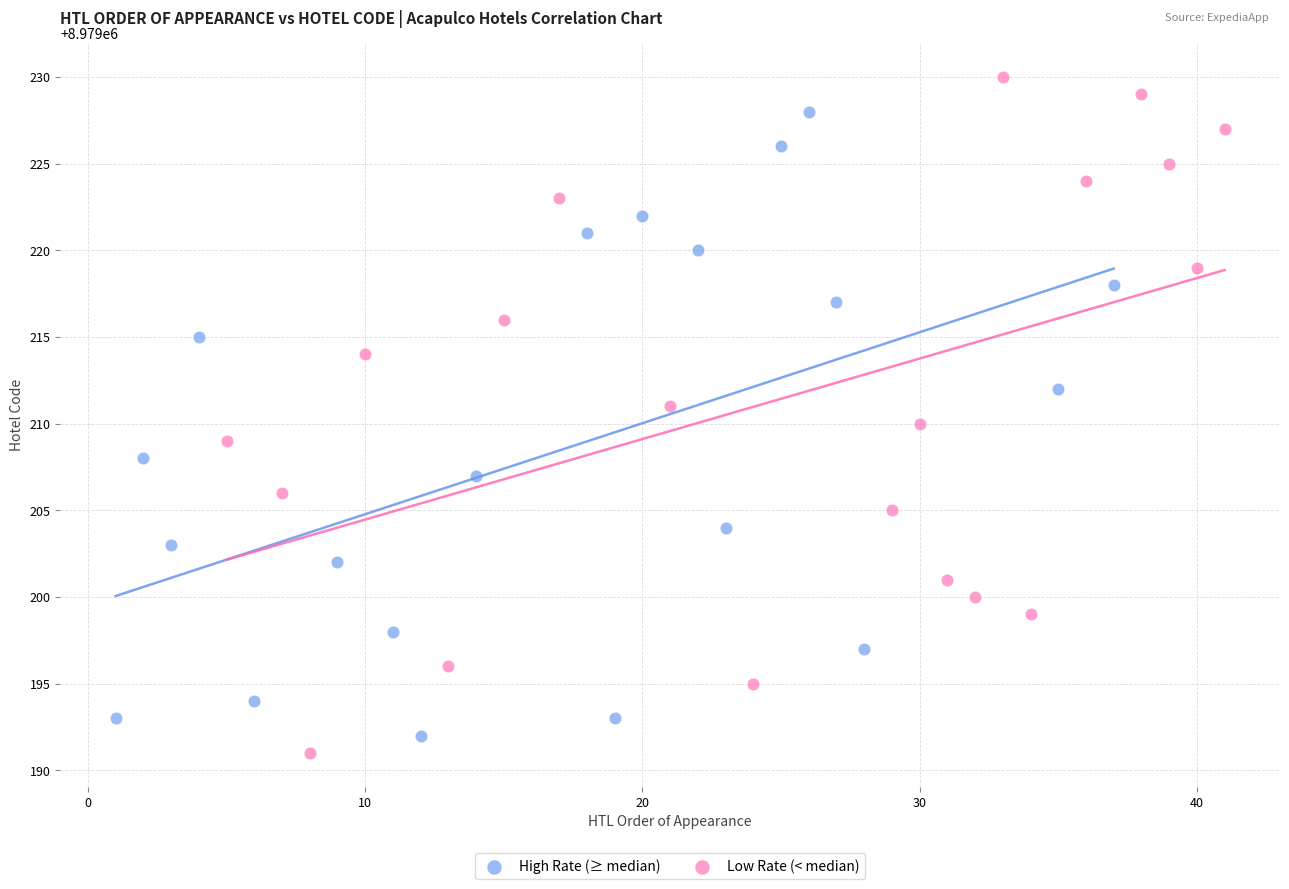

Which series contains the highest Y value?

Low Rate (< median)